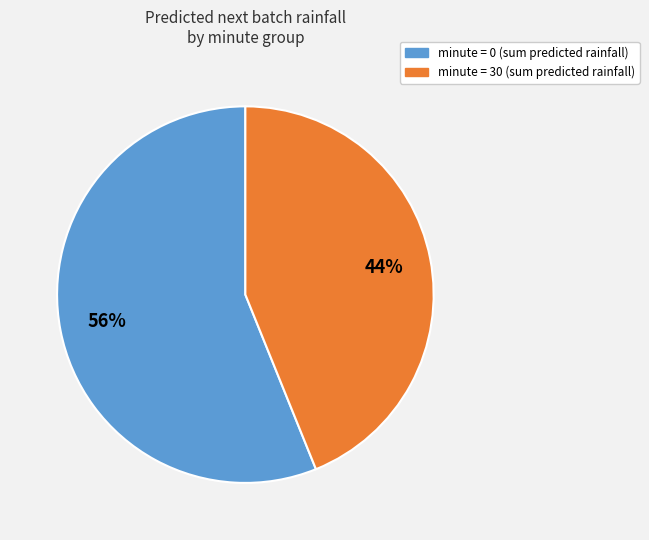

Does any single category account for the majority?

Yes